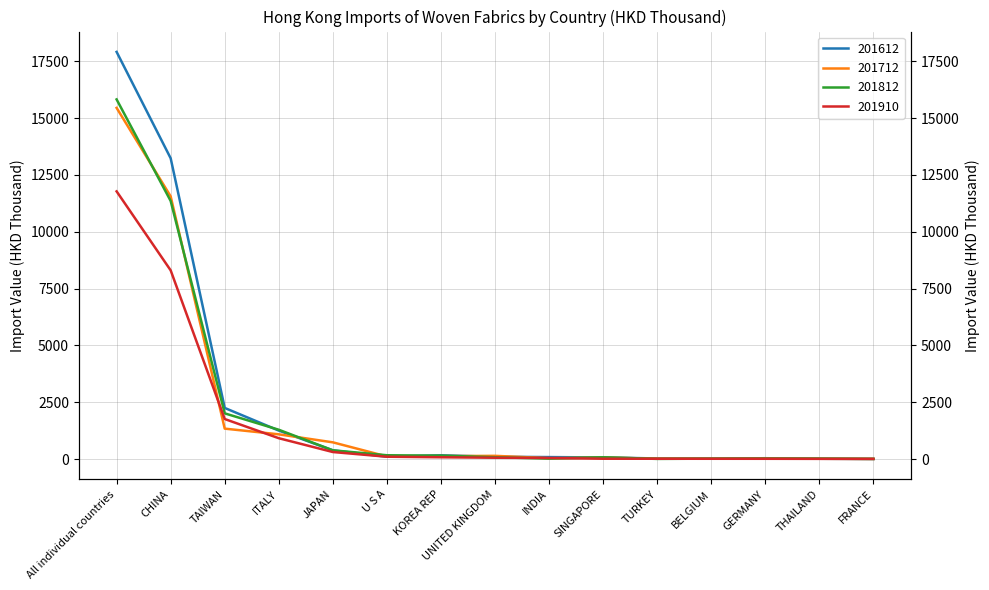

What is the label of the 13th point from the right?

TAIWAN